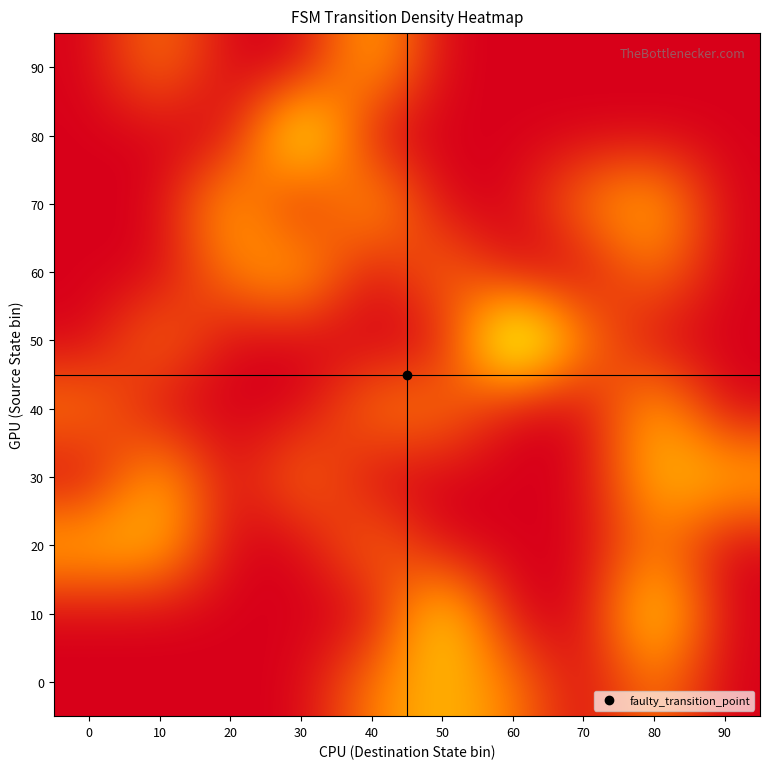

How many series are shown in this chart?

10